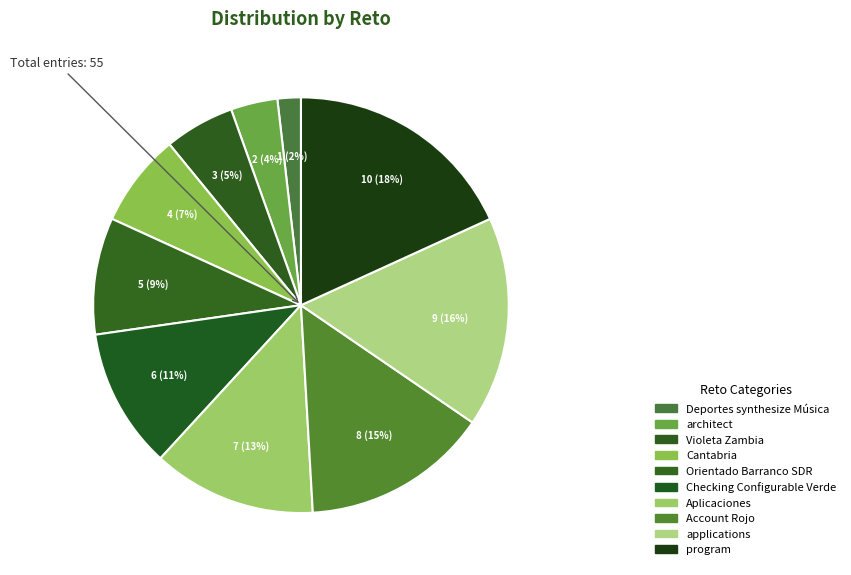

To the nearest percent, what is the difference between the program and Account Rojo slice percentages?

4%